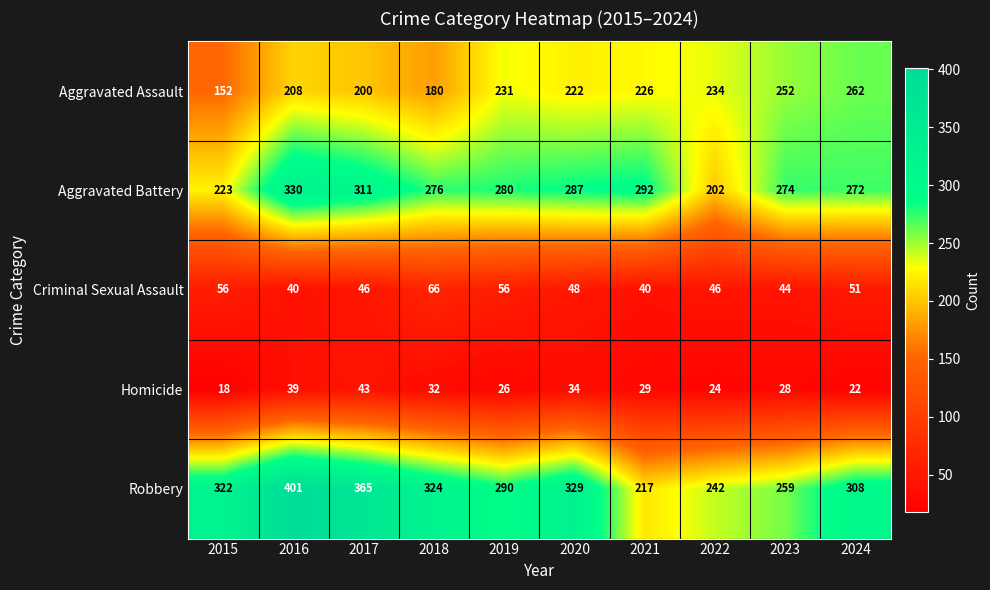

Which category has the highest value in the Robbery series?

2016